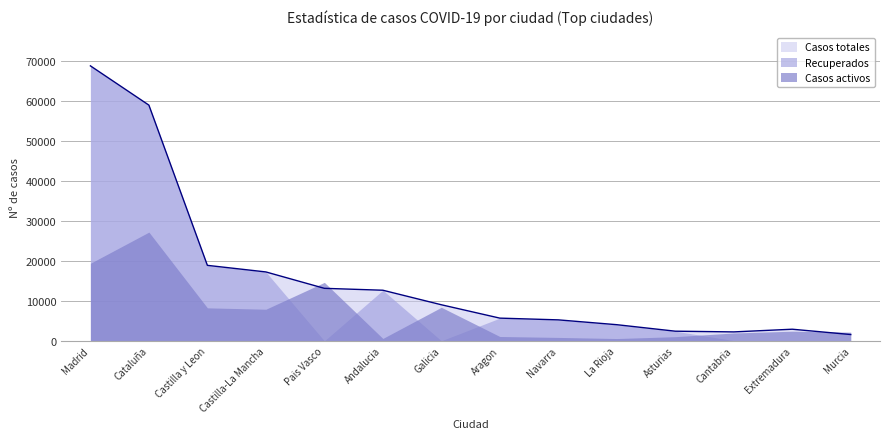

True or false: Recuperados and Casos totales intersect in this chart.

False